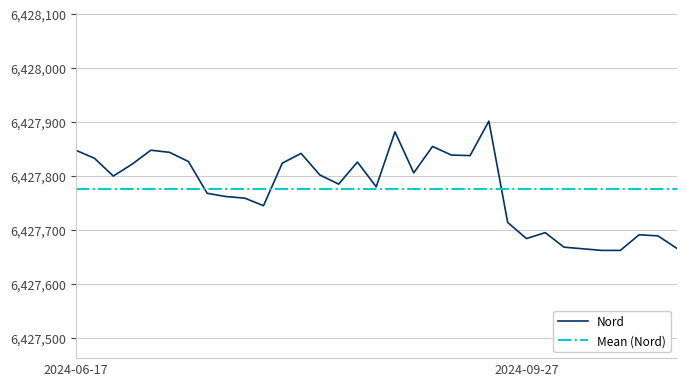

What is the minimum value shown in the chart?

6427662